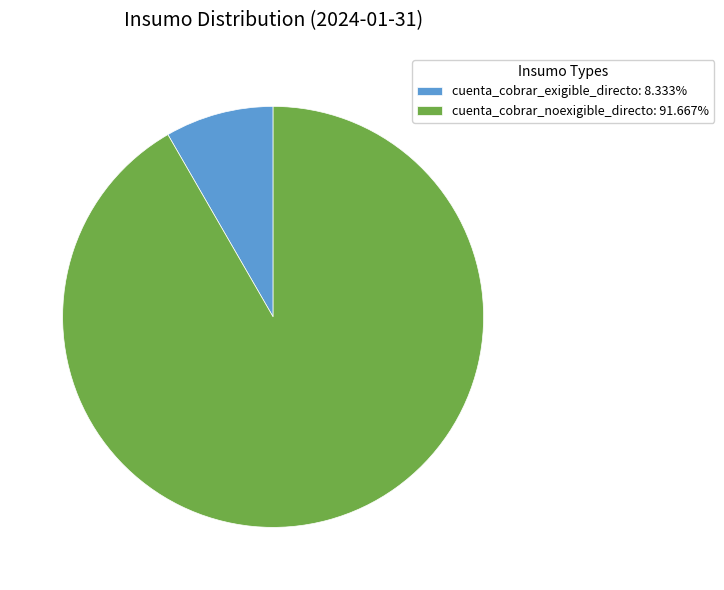

What is the smallest slice in the pie chart?

cuenta_cobrar_exigible_directo